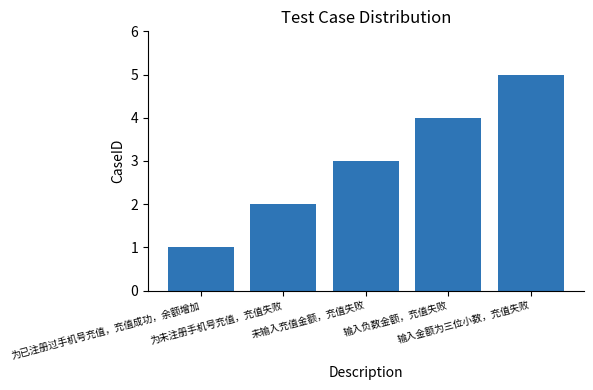

What is the change in value from 为未注册手机号充值，充值失败 to 输入金额为三位小数，充值失败?

+3